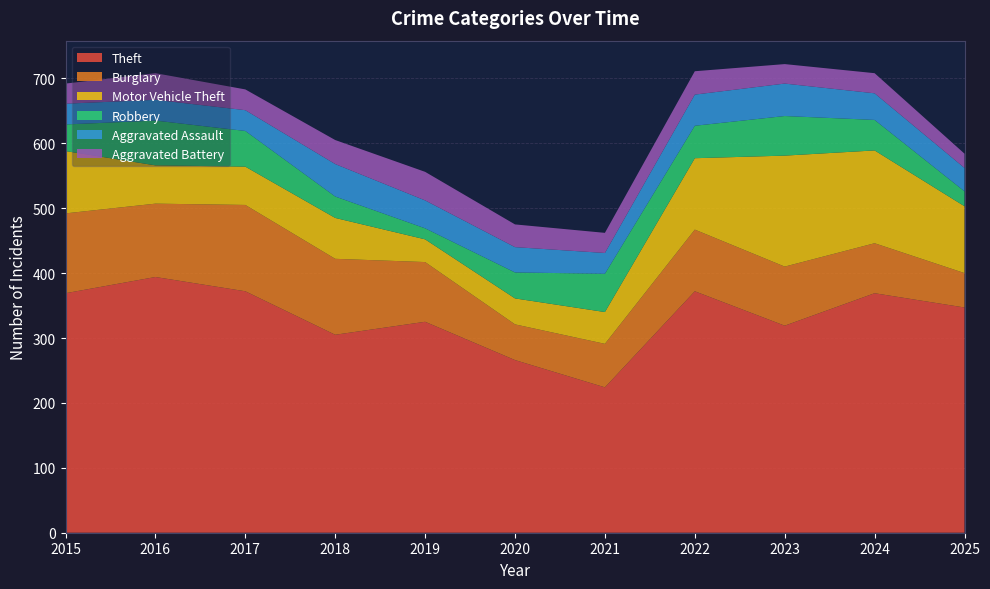

Reading left to right, transcribe all the data shown in this chart.

Theft: 2015=369	2016=394	2017=372	2018=305	2019=325	2020=266	2021=224	2022=372	2023=319	2024=369	2025=347
Burglary: 2015=123	2016=113	2017=133	2018=117	2019=92	2020=55	2021=67	2022=95	2023=91	2024=77	2025=53
Motor Vehicle Theft: 2015=96	2016=59	2017=59	2018=63	2019=35	2020=40	2021=49	2022=110	2023=171	2024=143	2025=103
Robbery: 2015=41	2016=69	2017=55	2018=33	2019=17	2020=40	2021=59	2022=50	2023=61	2024=47	2025=23
Aggravated Assault: 2015=32	2016=32	2017=32	2018=50	2019=43	2020=39	2021=32	2022=48	2023=50	2024=41	2025=36
Aggravated Battery: 2015=31	2016=41	2017=32	2018=37	2019=44	2020=35	2021=31	2022=36	2023=30	2024=31	2025=22